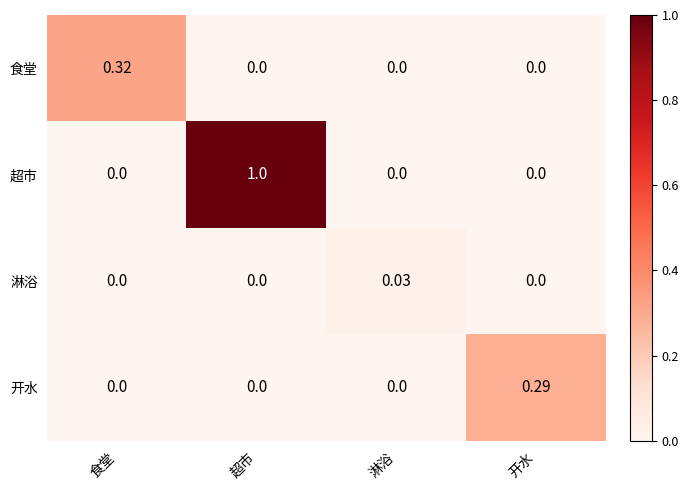

Which series has the largest total across all categories?

超市